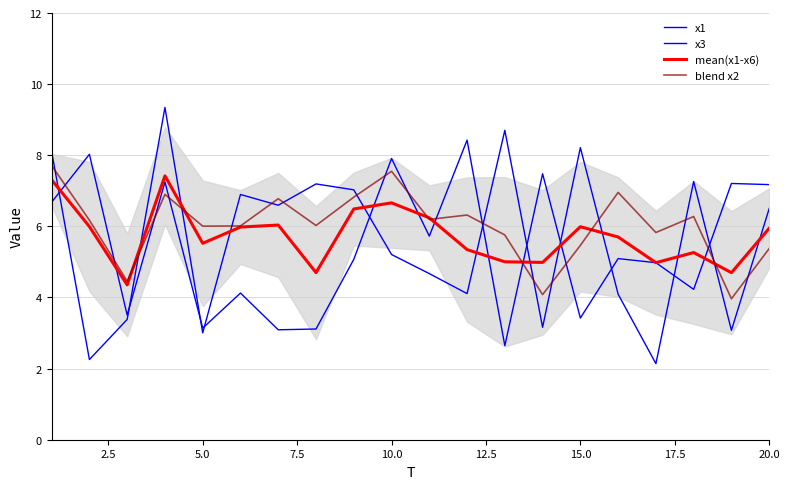

Rank the series at 12.5 from lowest to highest value.

x3, mean(x1-x6), blend x2, x1